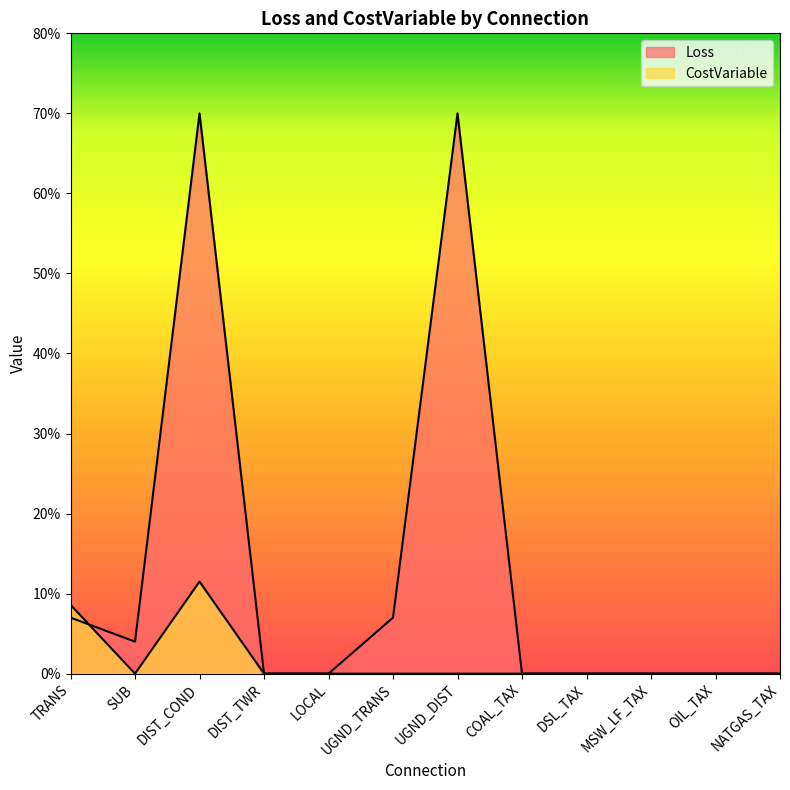

The value of CostVariable at SUB is -0.4. True or false?

False